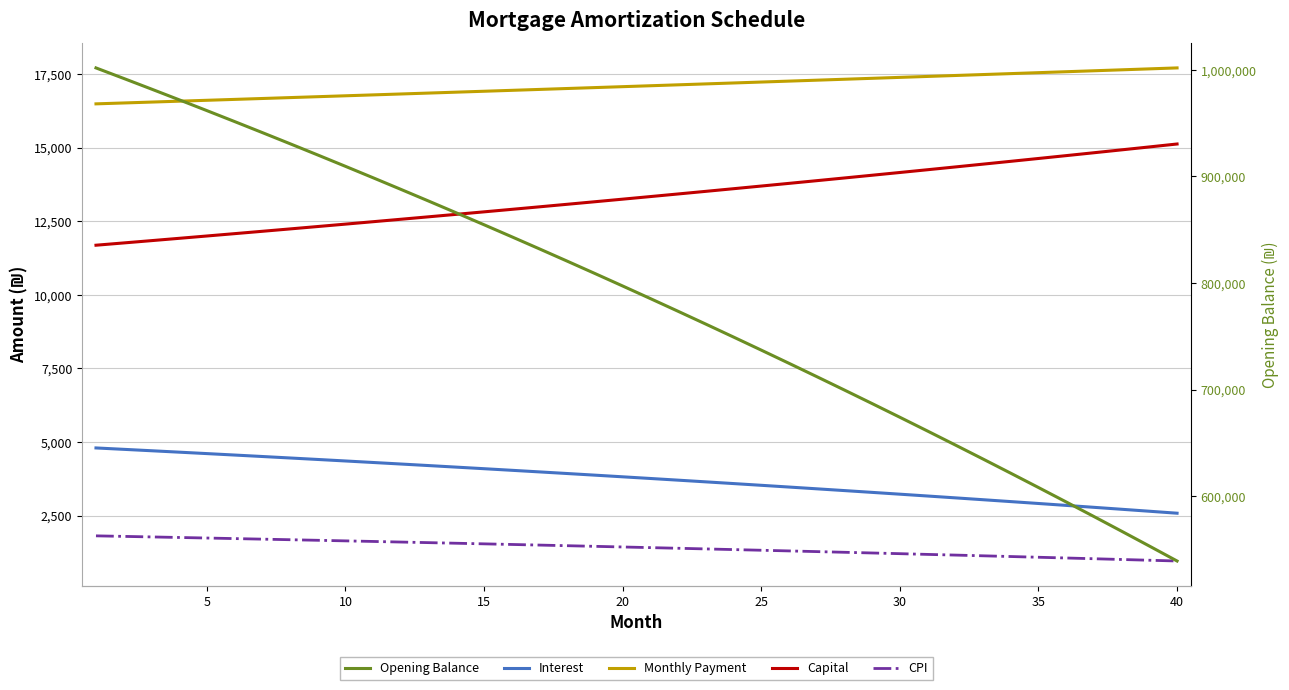

Which series has the largest total across all categories?

Opening Balance